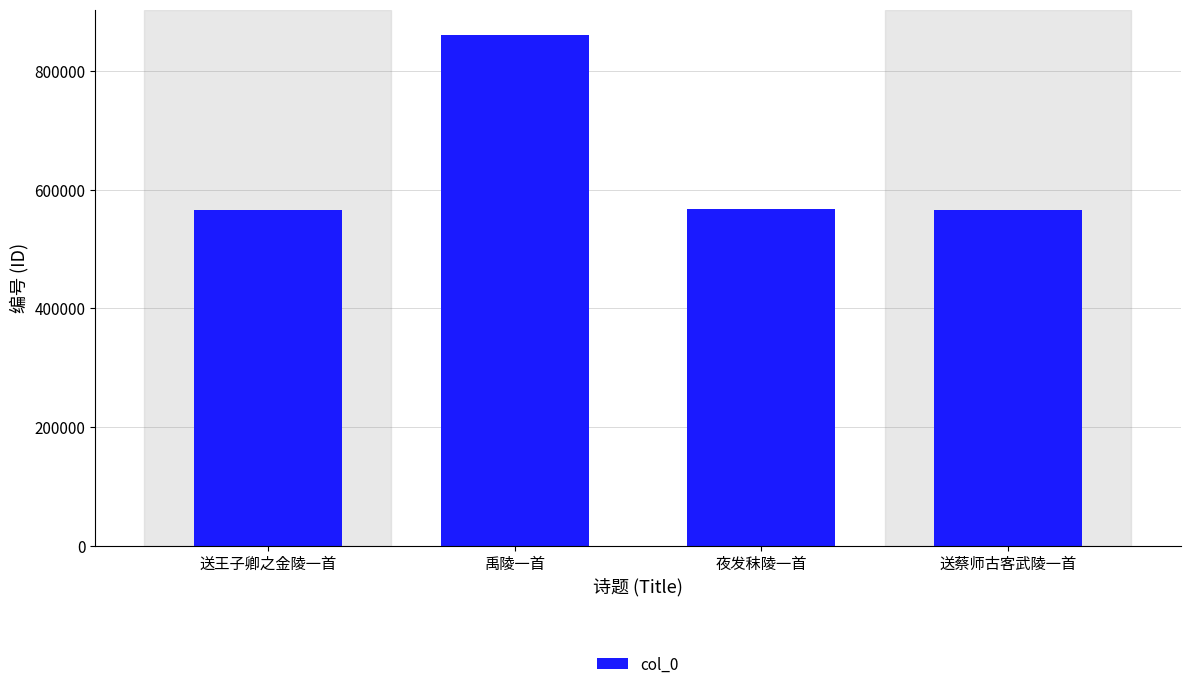

Between 禹陵一首 and 送蔡师古客武陵一首, which is larger?

禹陵一首